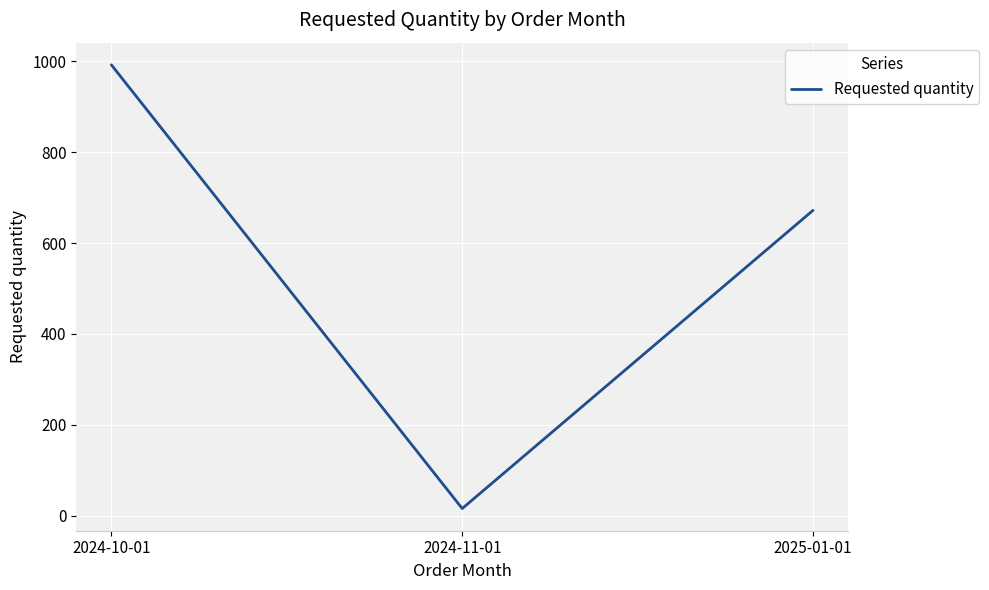

Which category has the lowest value across all series?

2024-11-01